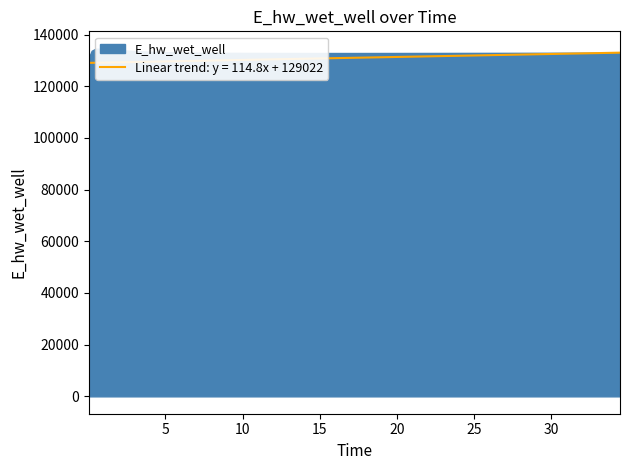

True or false: the data shows 133716.0 at 2.

True